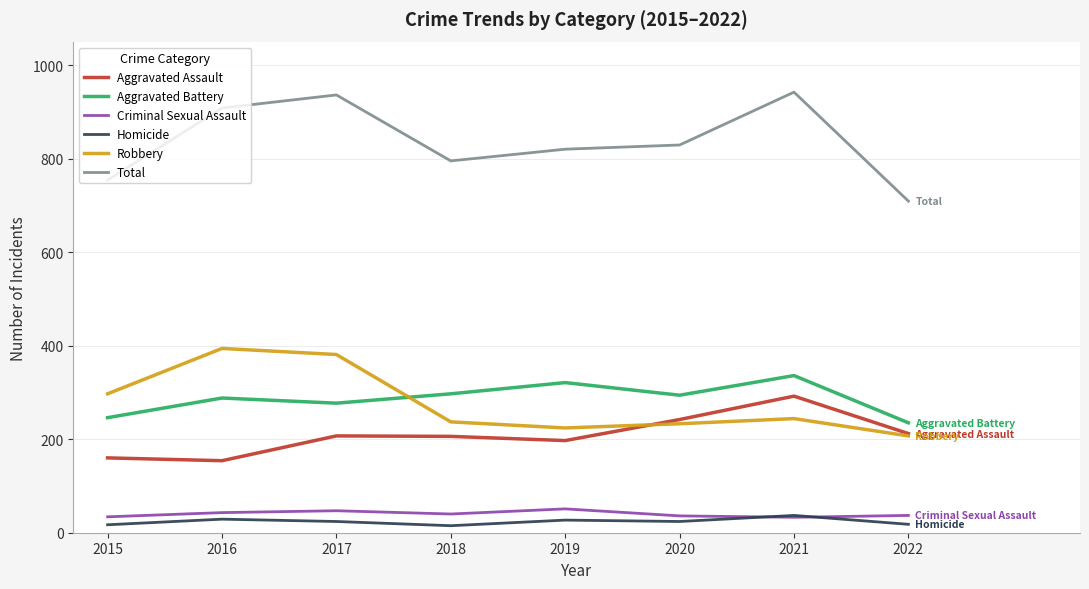

Is it true that Aggravated Battery equals 288 at 2016?

True